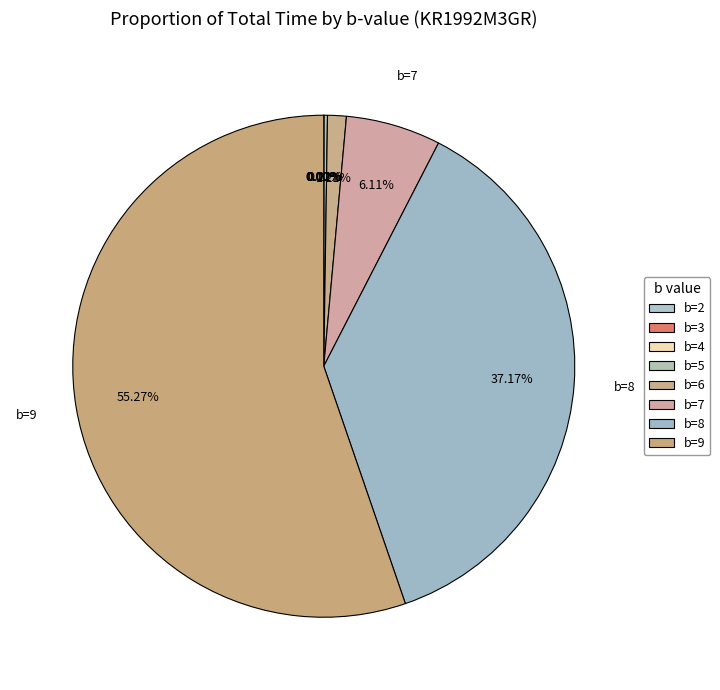

Does any single category account for the majority?

Yes